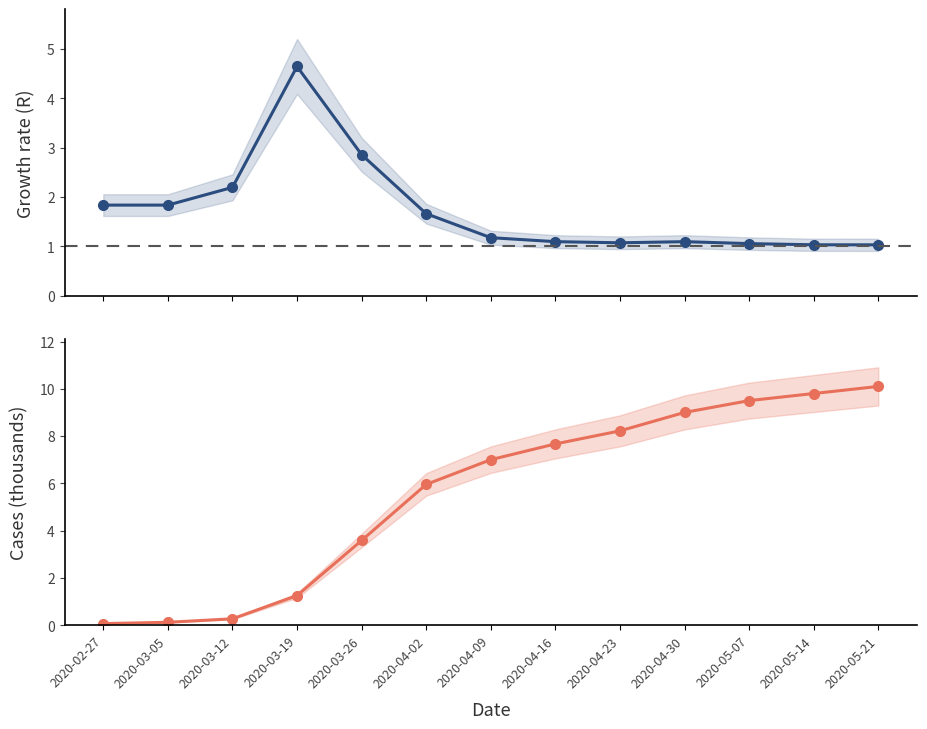

What is the total value across all series at 2020-03-19?

5.9